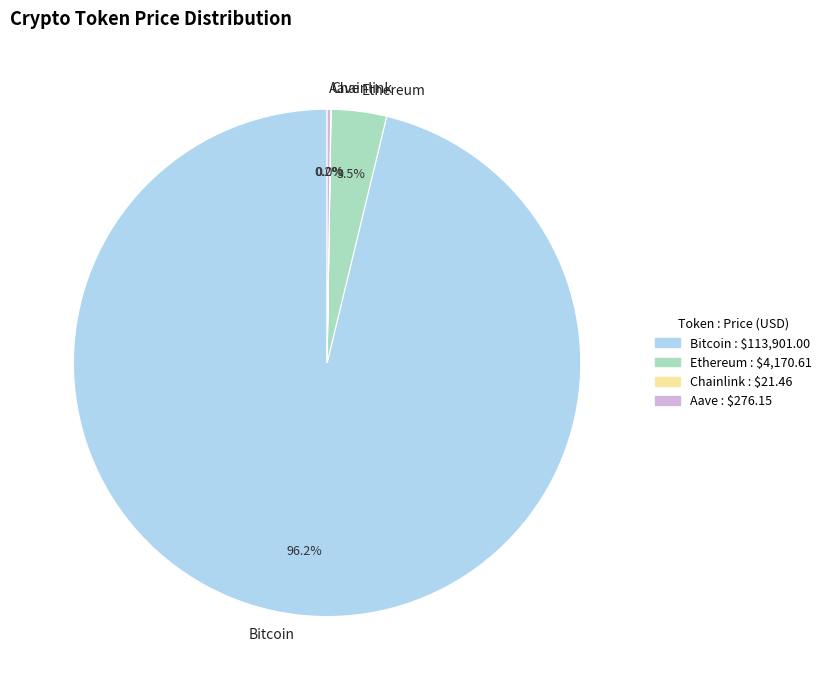

Which slice is the largest?

Bitcoin